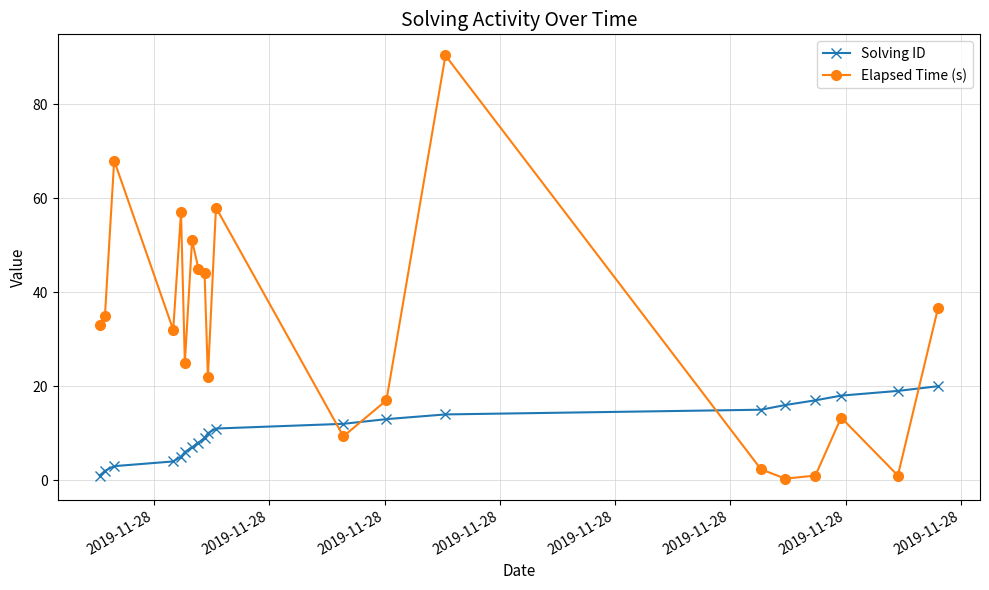

Which series has the widest spread of values?

Elapsed Time (s)